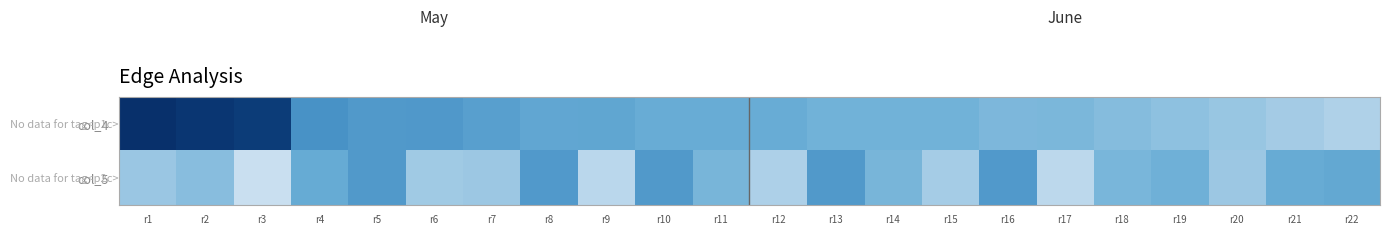

What is the minimum value for col_5?

125